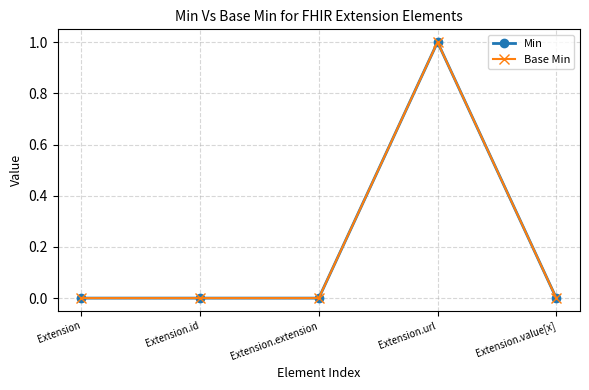

Rank the categories by Base Min value from highest to lowest.

Extension.url, Extension, Extension.id, Extension.extension, Extension.value[x]